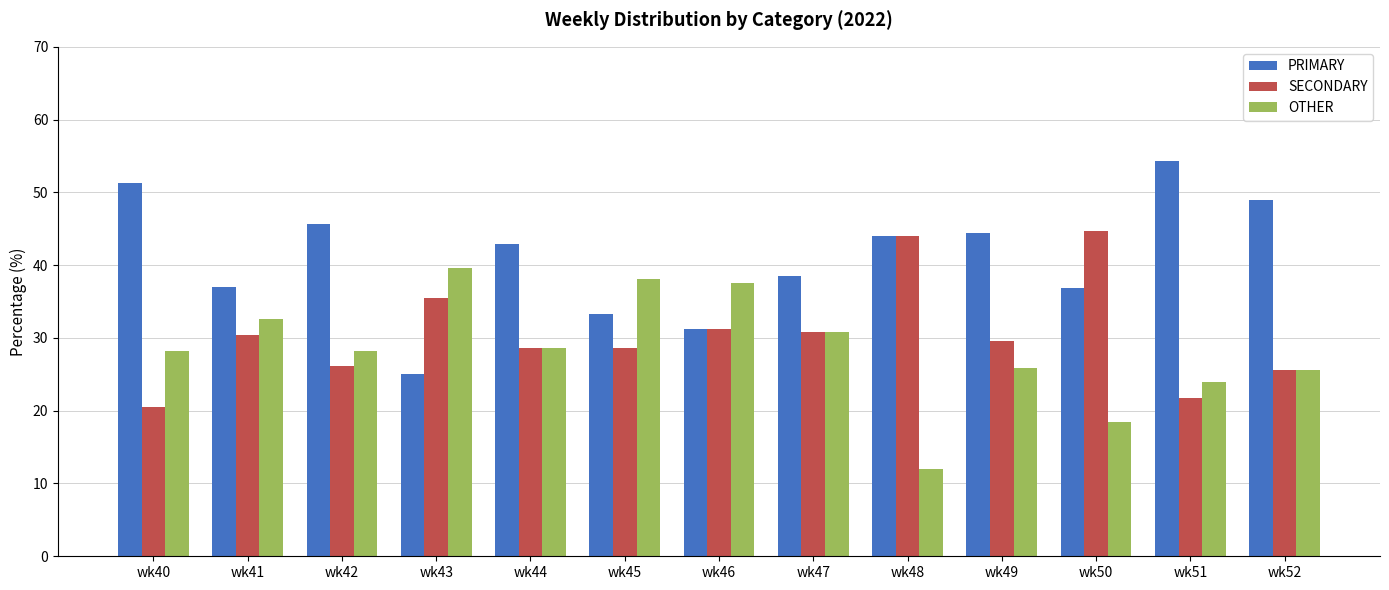

Are the bars grouped side by side (vs. stacked)?

Yes